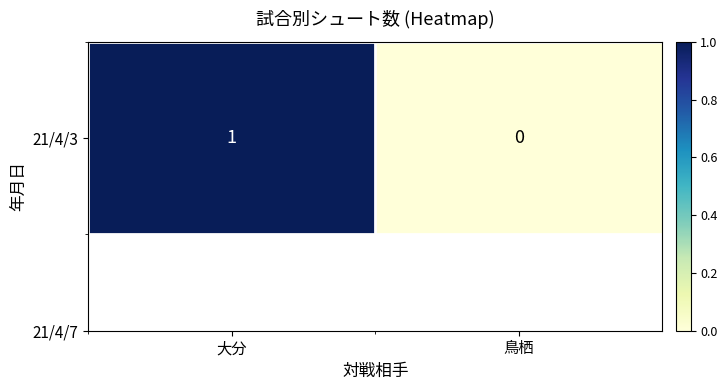

What is the sum of the values at 大分 and 鳥栖?

1